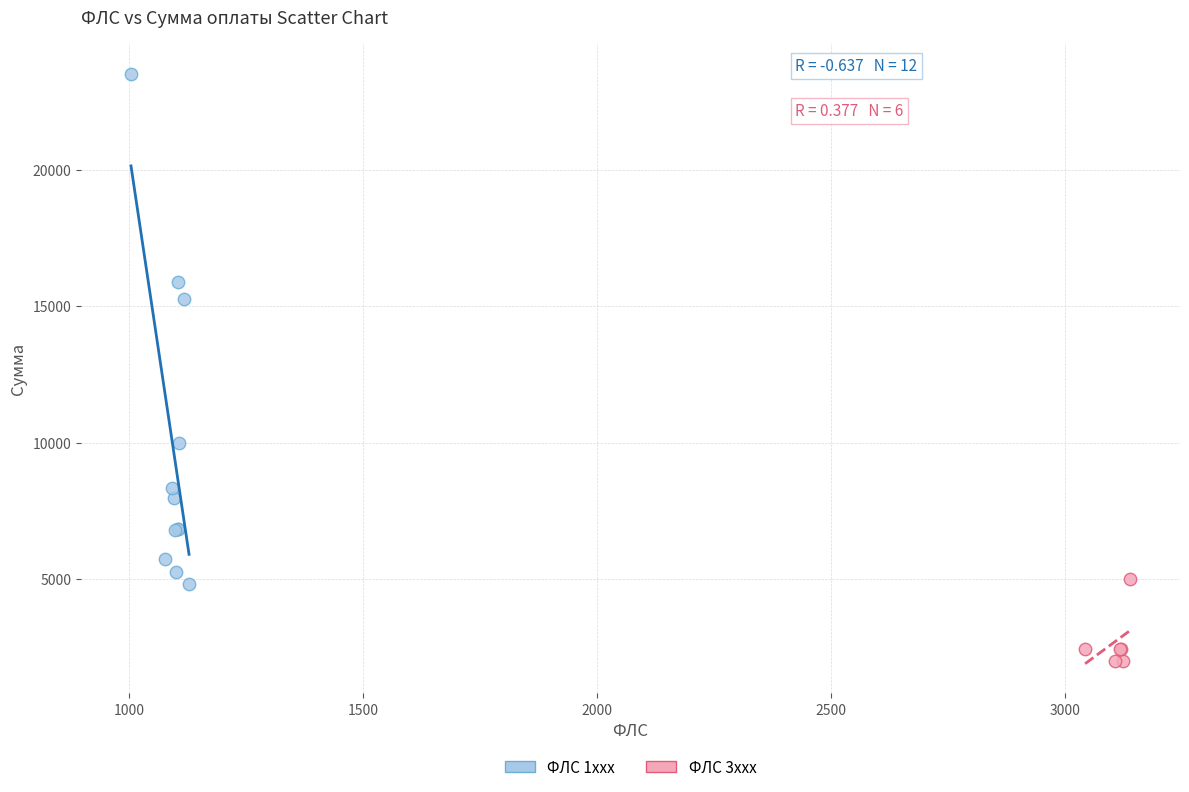

Which series reaches the maximum Y coordinate?

ФЛС 1xxx